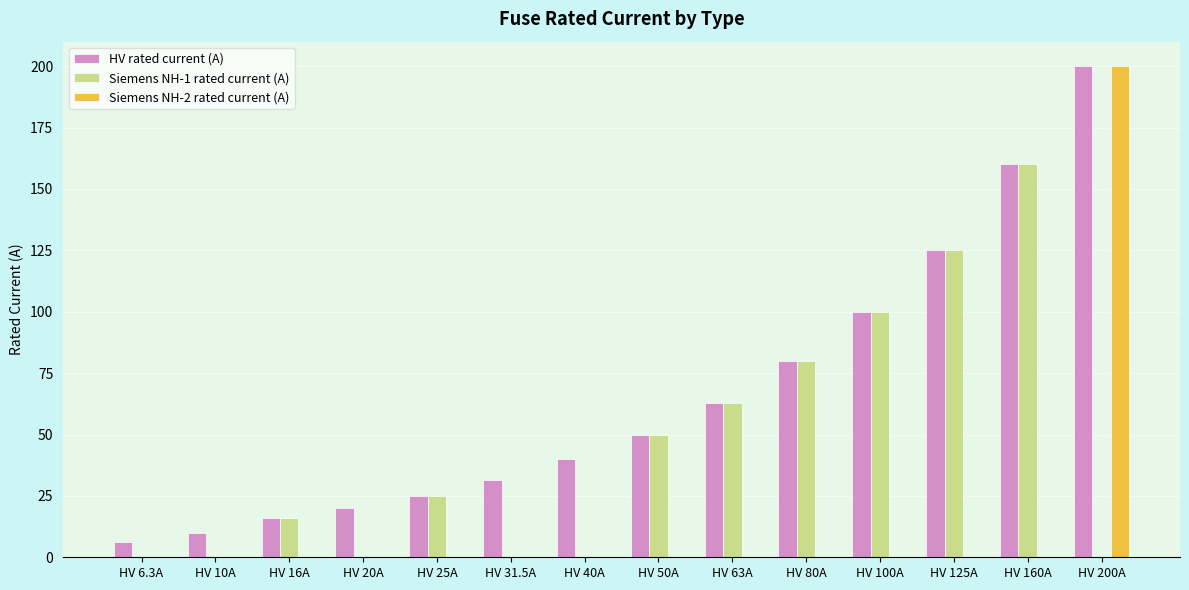

How many groups of bars are there?

14